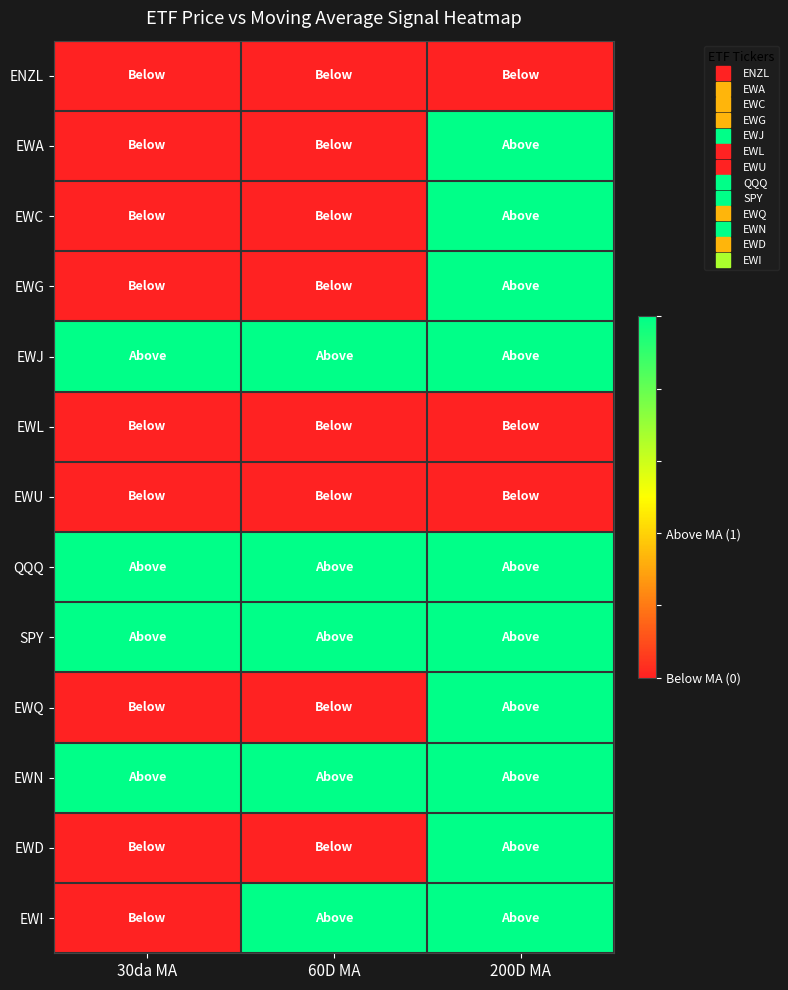

Reading left to right, extract all data points from this chart.

ENZL: 30da MA=0	60D MA=0	200D MA=0
EWA: 30da MA=0	60D MA=0	200D MA=1
EWC: 30da MA=0	60D MA=0	200D MA=1
EWG: 30da MA=0	60D MA=0	200D MA=1
EWJ: 30da MA=1	60D MA=1	200D MA=1
EWL: 30da MA=0	60D MA=0	200D MA=0
EWU: 30da MA=0	60D MA=0	200D MA=0
QQQ: 30da MA=1	60D MA=1	200D MA=1
SPY: 30da MA=1	60D MA=1	200D MA=1
EWQ: 30da MA=0	60D MA=0	200D MA=1
EWN: 30da MA=1	60D MA=1	200D MA=1
EWD: 30da MA=0	60D MA=0	200D MA=1
EWI: 30da MA=0	60D MA=1	200D MA=1